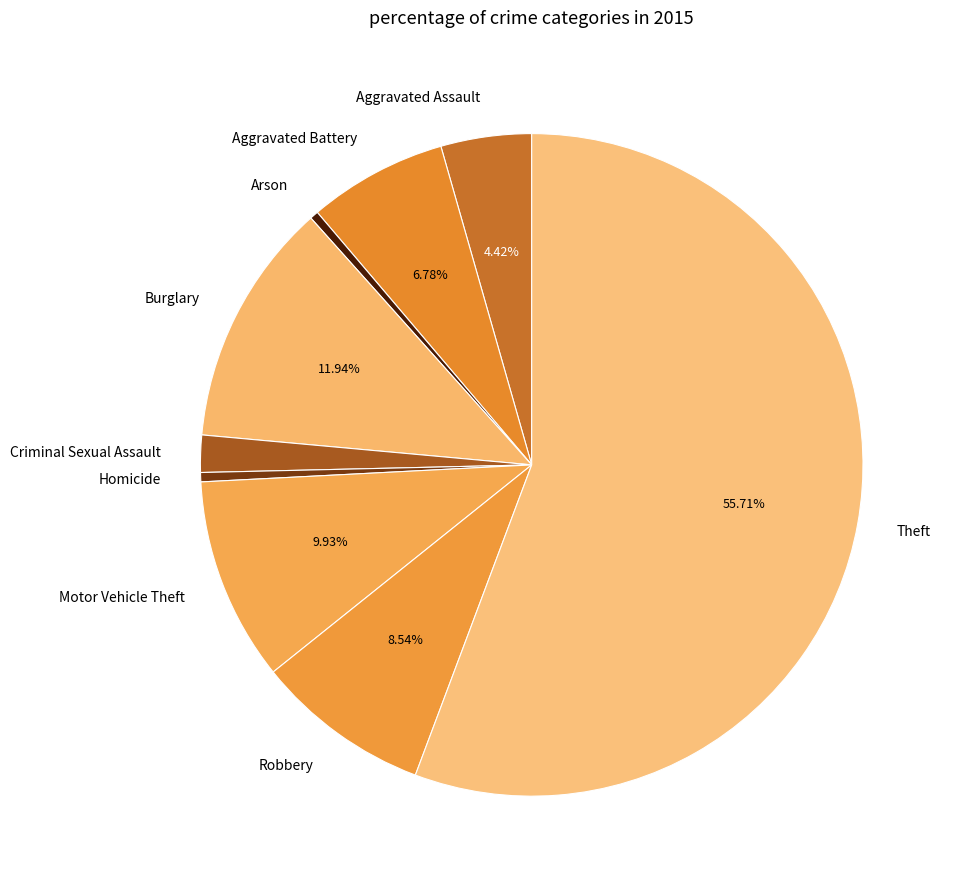

How many slices are in this pie chart?

9